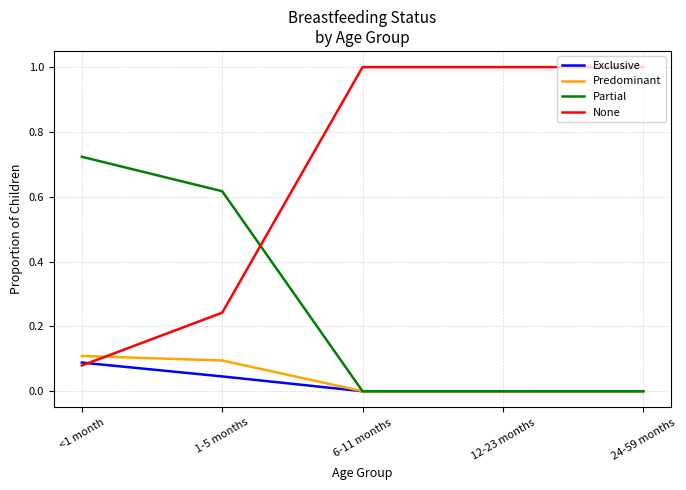

Does the chart have visible grid lines?

Yes